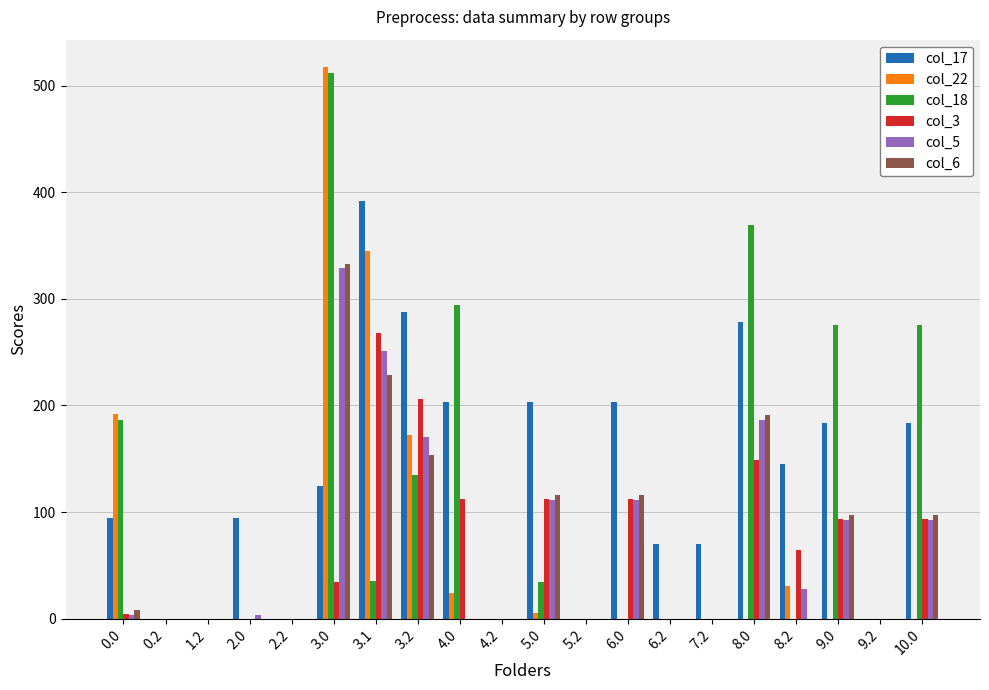

How many distinct data groups are displayed?

6